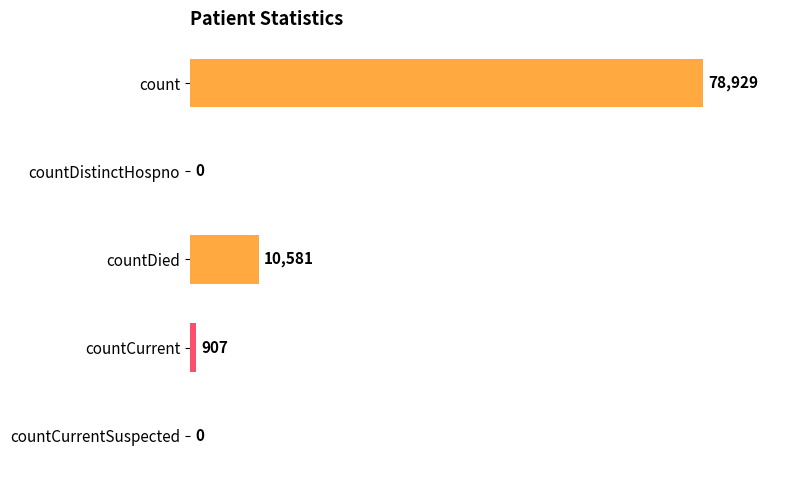

Reading top to bottom, transcribe all the data shown in this chart.

count=78929	countDistinctHospno=0	countDied=10581	countCurrent=907	countCurrentSuspected=0